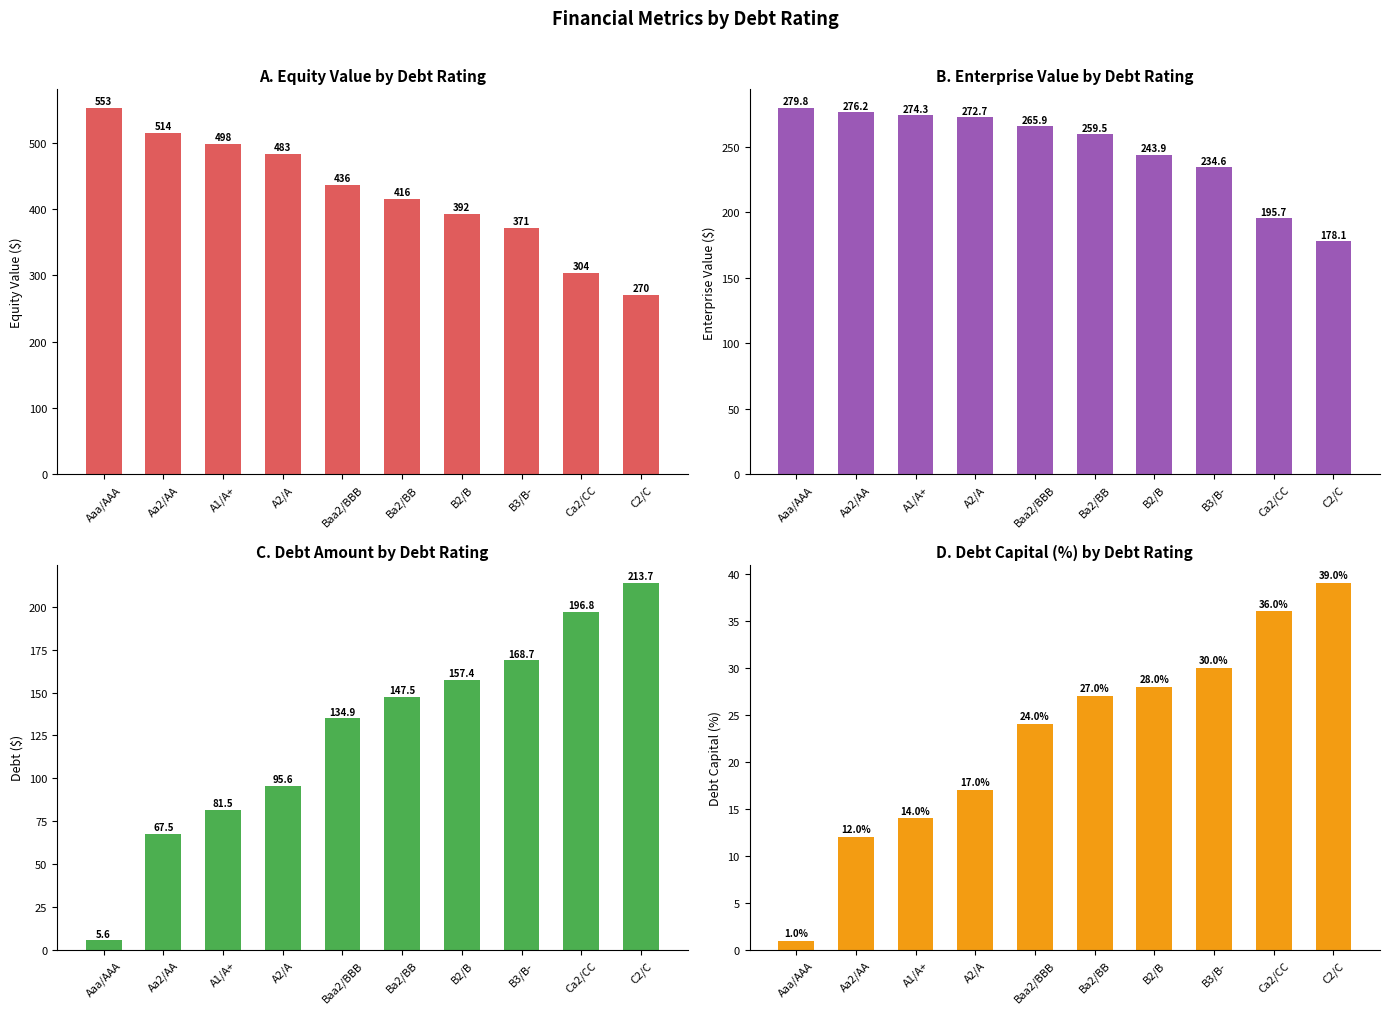

What is the total value across all series at Ca2/CC?

732.8